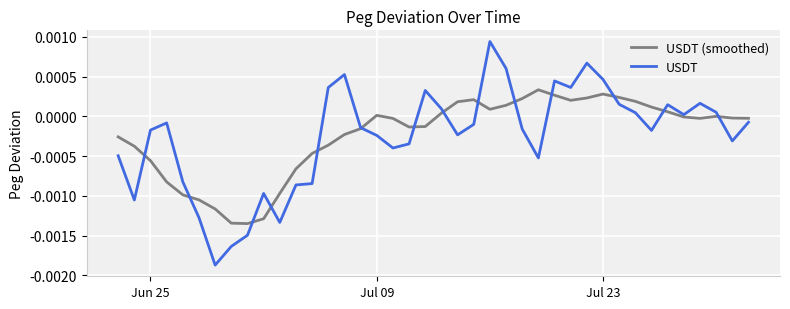

Which series has the largest range (max minus min)?

USDT